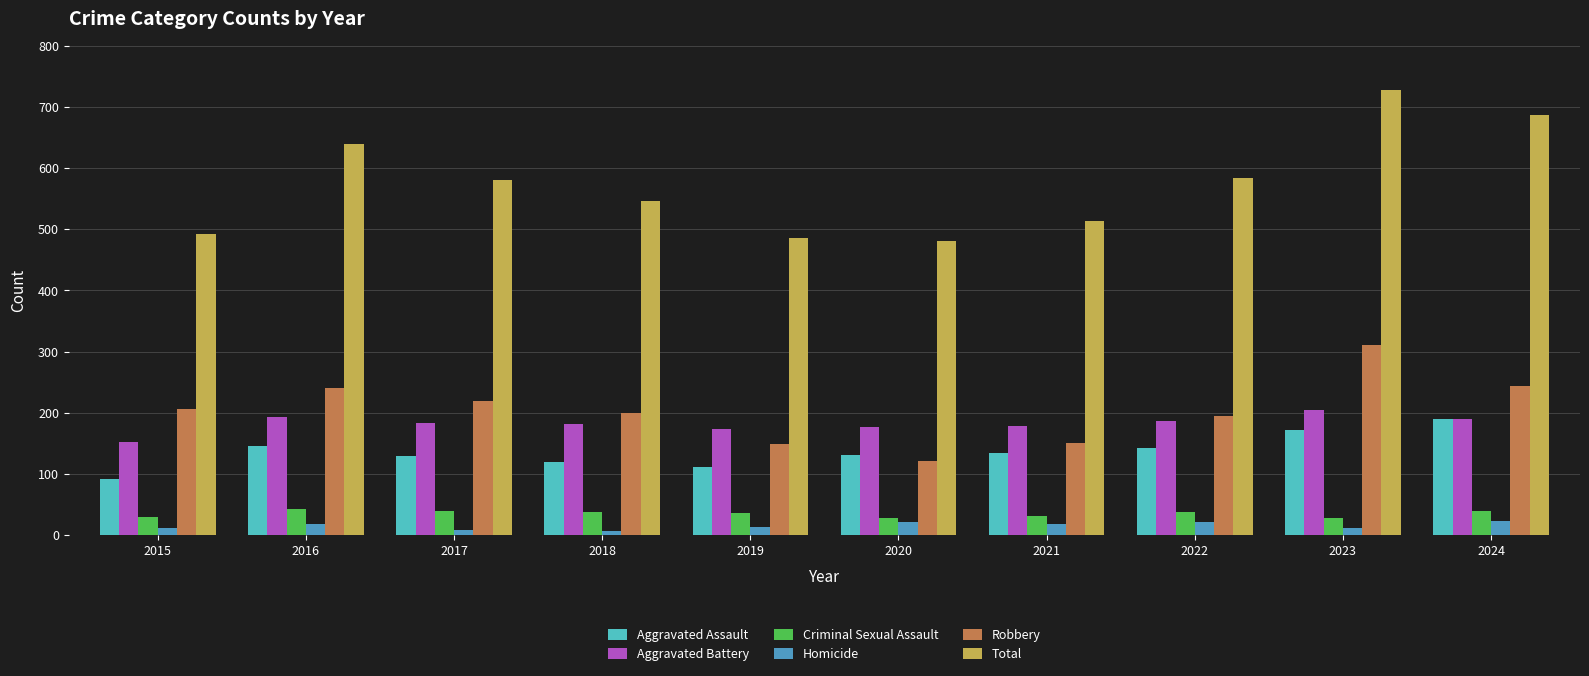

What is the sum of all Total values?

5735